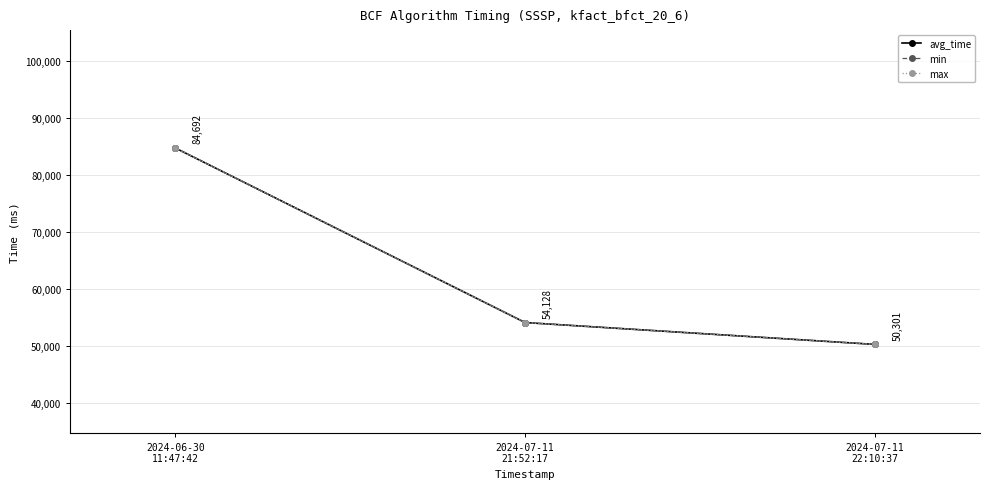

What is the total value across all series at 2024-06-30
11:47:42?

254076